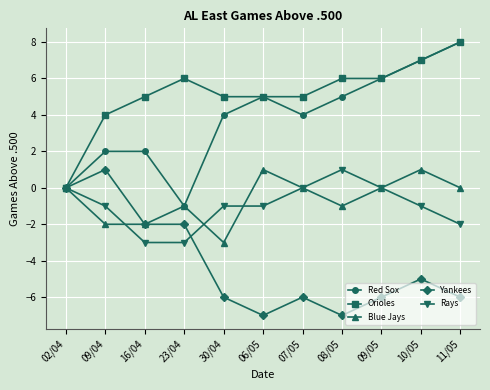

True or false: Orioles has a value of 4 at 09/04.

True